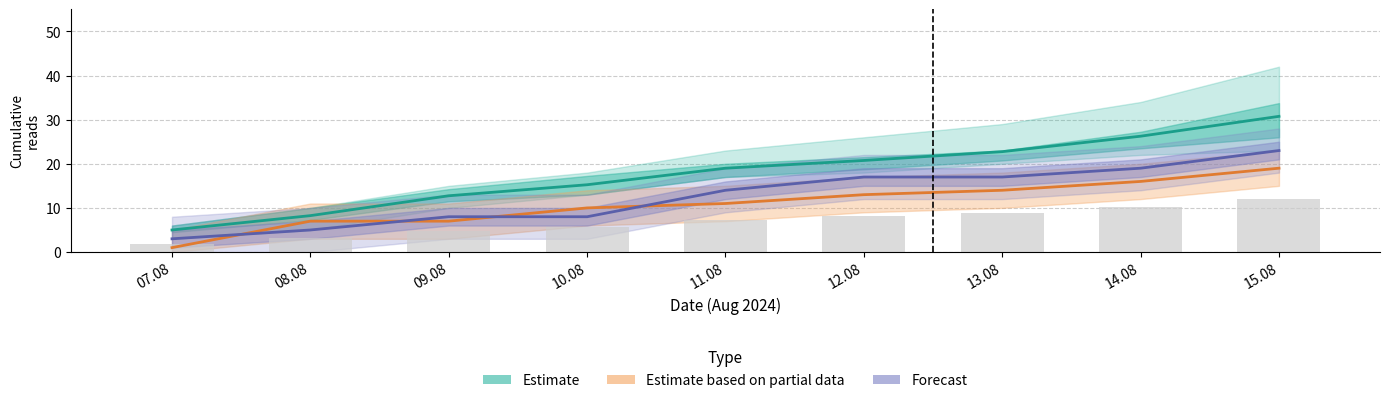

What is the label of the 2nd bar from the left?

08.08